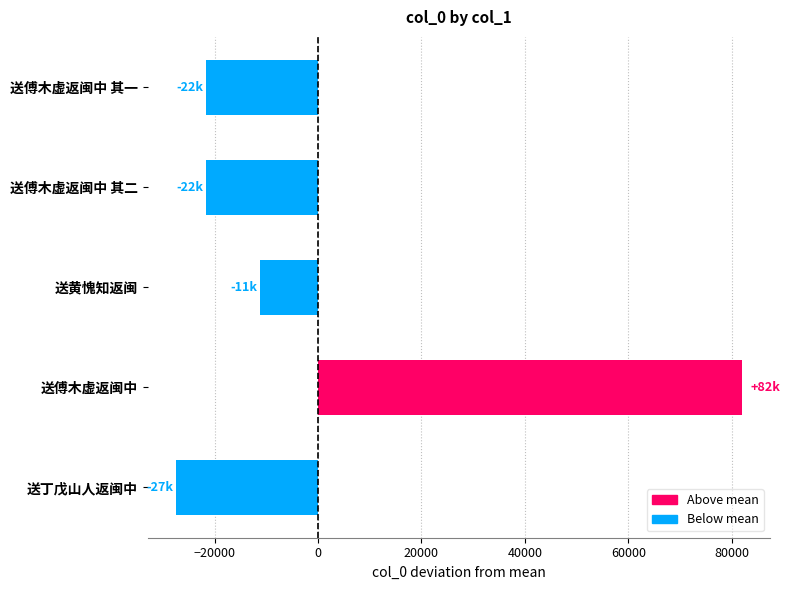

What is the minimum value shown in the chart?

-27472